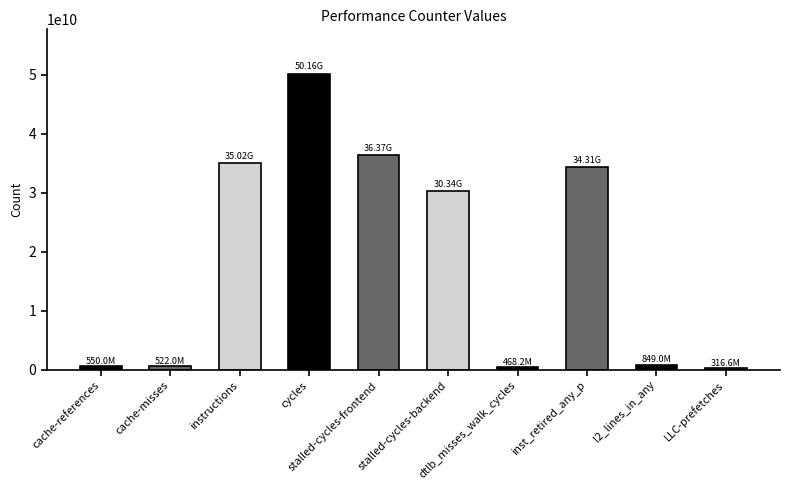

The value at cache-references is 550027591. True or false?

True